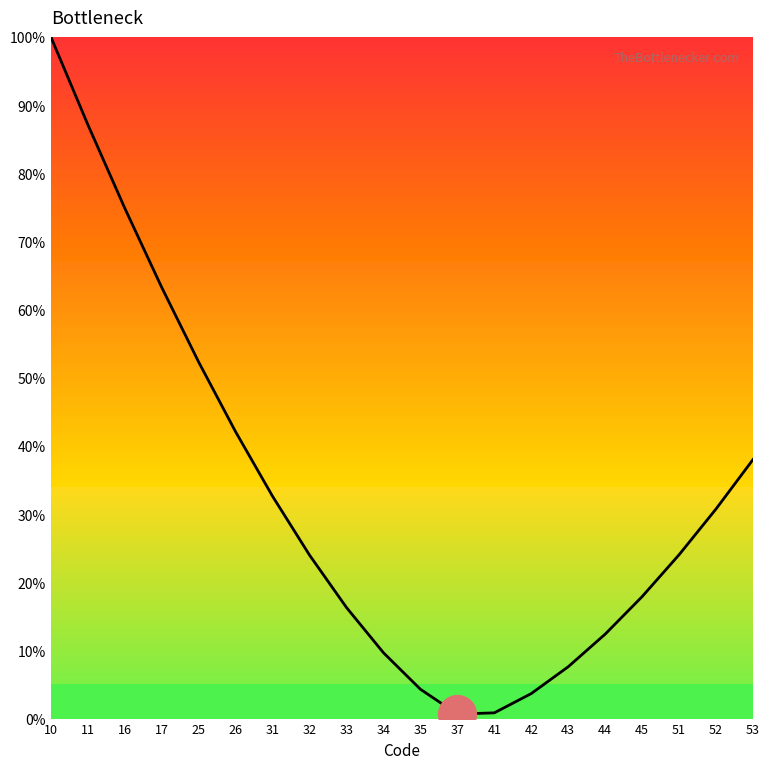

What is the change in value from 17 to 37?

-62.6